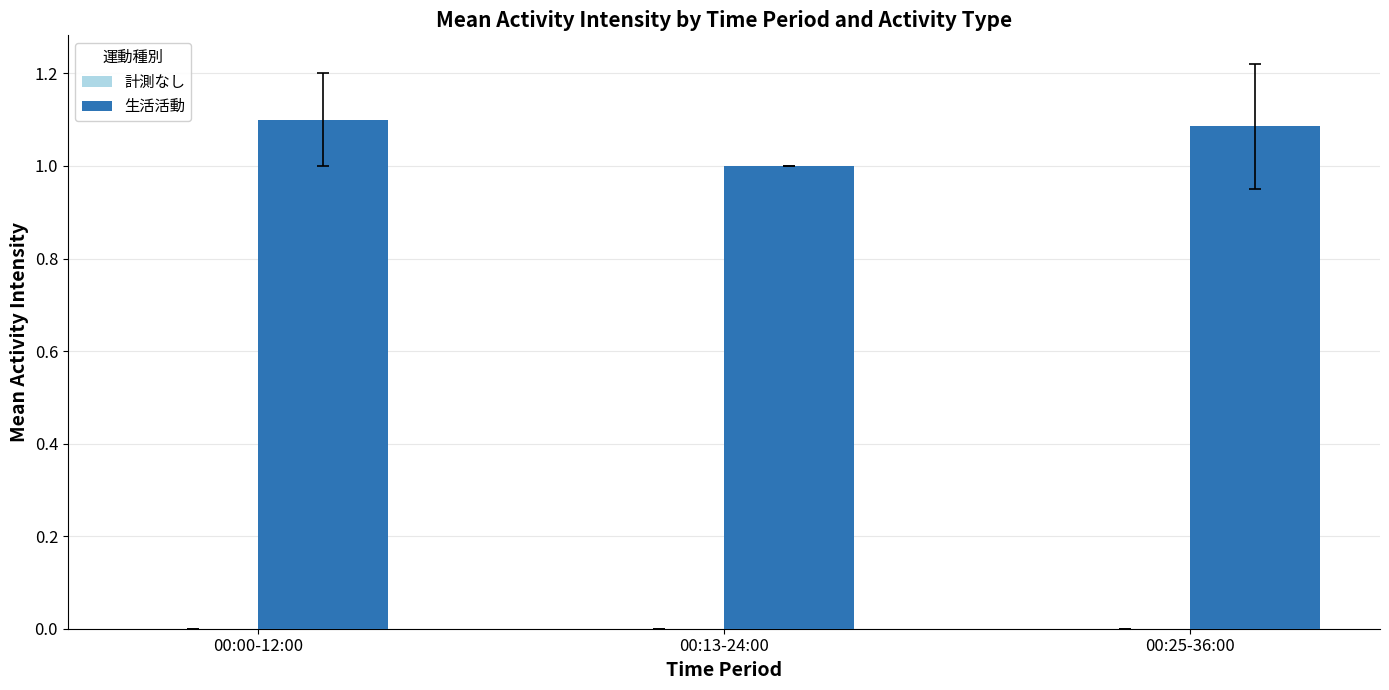

What is the approximate value at 00:13-24:00?

1.0